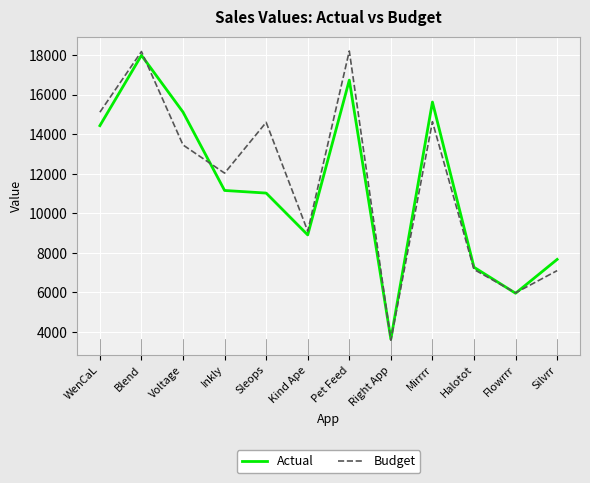

What is the maximum value shown in the chart?

18207